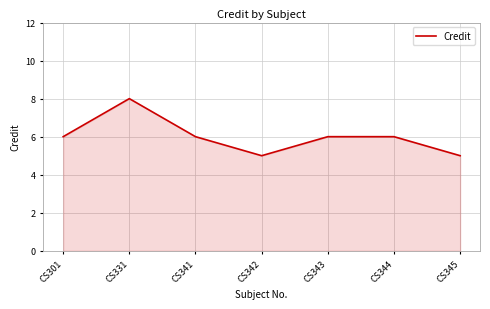

The chart shows a value of 5 at CS345. True or false?

True